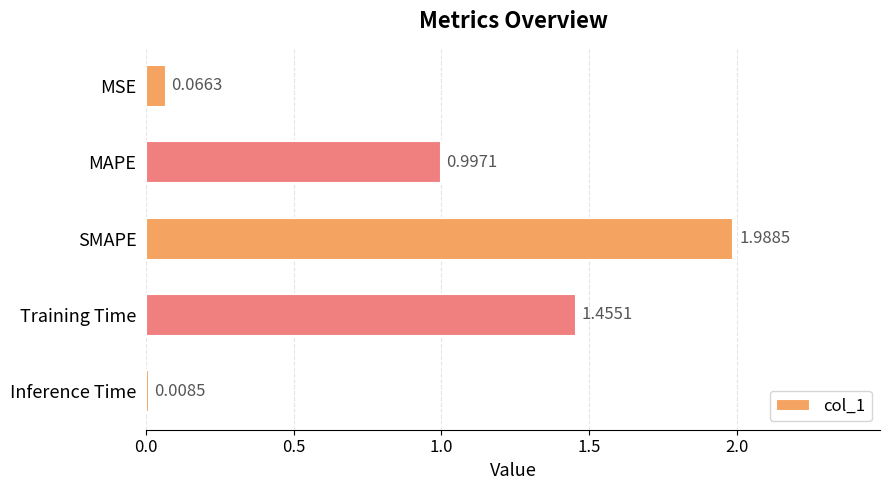

What is the label of the 4th bar from the bottom?

MAPE